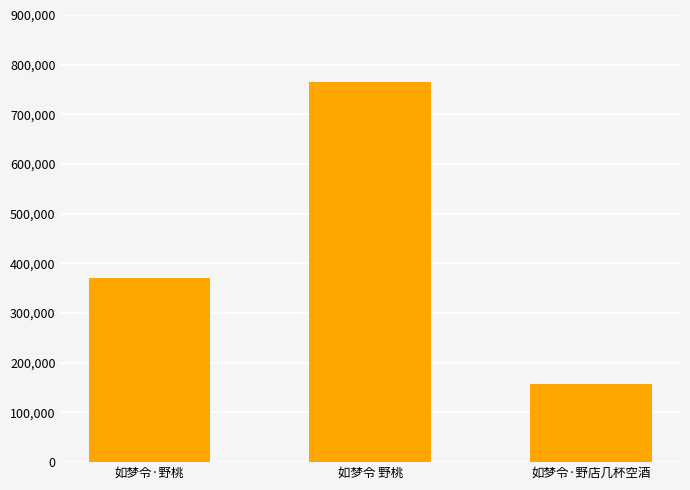

At which label is the value closest to 461540?

如梦令·野桃